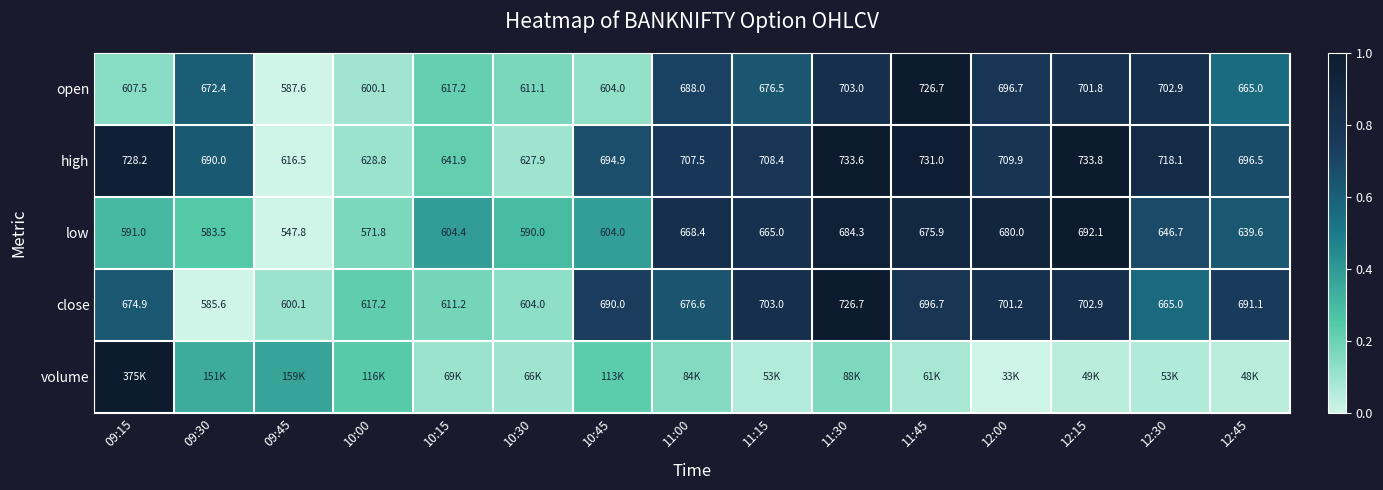

List the labels in order of low value, smallest first.

09:45, 10:00, 09:30, 10:30, 09:15, 10:45, 10:15, 12:45, 12:30, 11:15, 11:00, 11:45, 12:00, 11:30, 12:15